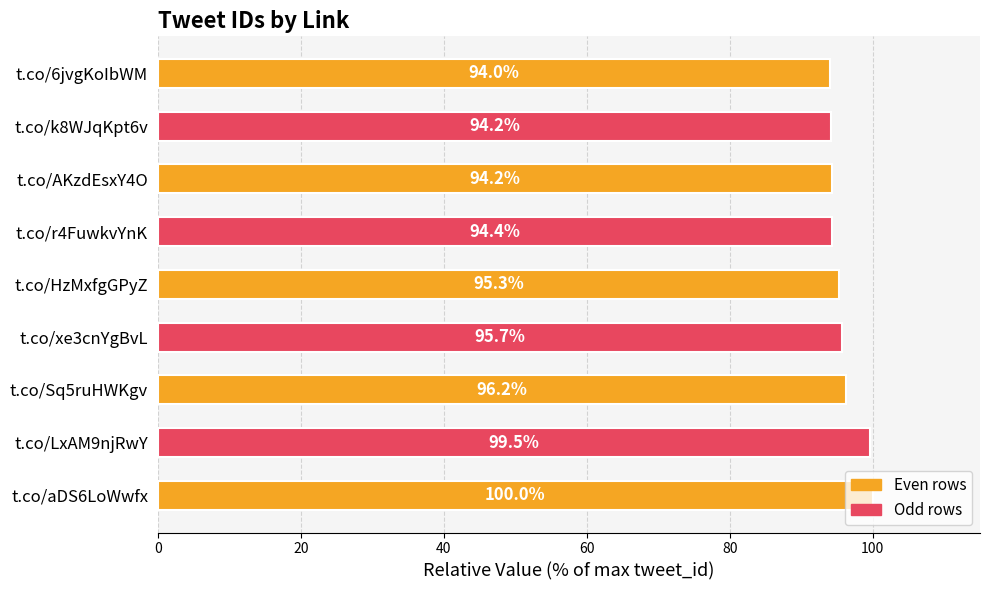

The value at t.co/HzMxfgGPyZ is 136.0. True or false?

False